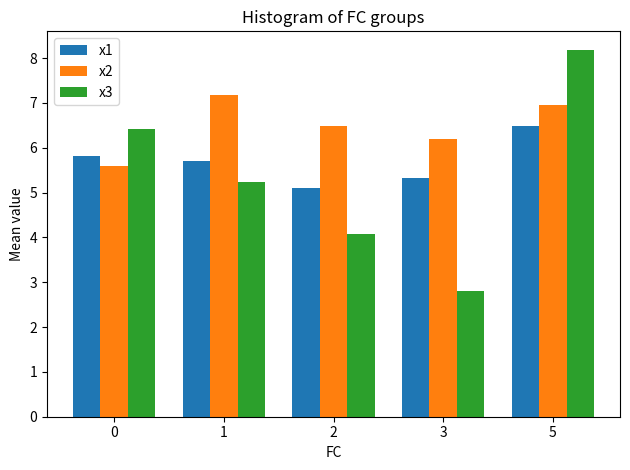

At 0, list the series in order from largest to smallest.

x3, x1, x2